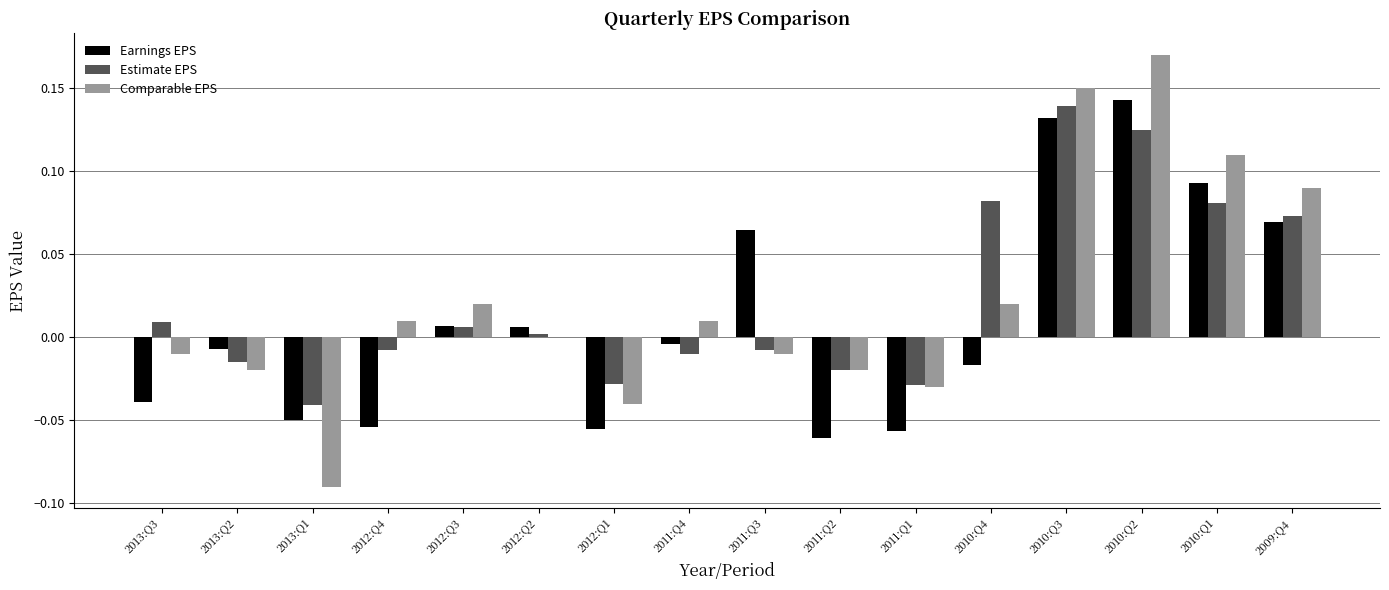

Is the value of Comparable EPS at 2012:Q4 greater than the value of Earnings EPS at 2011:Q3?

No